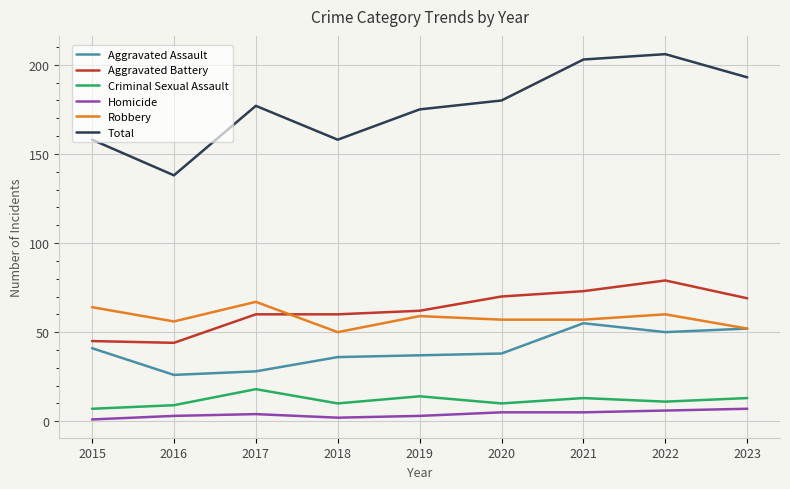

True or false: Total and Aggravated Battery intersect in this chart.

False